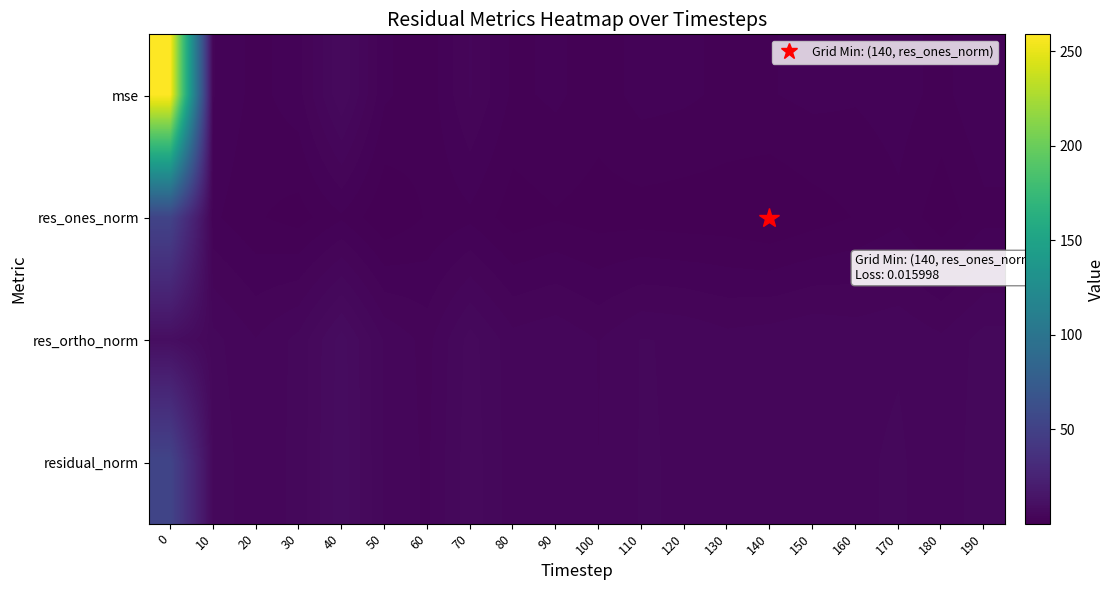

Reading right to left, transcribe all the data shown in this chart.

mse: 190=3.0	180=1.7	170=2.5	160=2.1	150=2.3	140=2.0	130=1.8	120=2.2	110=2.4	100=1.5	90=2.2	80=1.8	70=4.1	60=1.4	50=2.2	40=7.0	30=2.7	20=1.7	10=3.1	0=258.9
res_ones_norm: 190=1.7	180=0.4	170=1.8	160=1.1	150=0.5	140=0.0	130=0.4	120=0.4	110=0.6	100=0.6	90=0.9	80=0.5	70=1.8	60=1.1	50=0.1	40=1.9	30=0.6	20=1.2	10=2.2	0=52.5
res_ortho_norm: 190=5.5	180=4.3	170=4.9	160=4.7	150=5.0	140=4.7	130=4.4	120=4.9	110=5.1	100=4.0	90=4.9	80=4.5	70=6.5	60=3.7	50=4.9	40=8.6	30=5.4	20=4.1	10=5.4	0=9.6
residual_norm: 190=5.8	180=4.3	170=5.3	160=4.9	150=5.0	140=4.7	130=4.5	120=5.0	110=5.2	100=4.1	90=5.0	80=4.5	70=6.8	60=3.9	50=4.9	40=8.8	30=5.4	20=4.3	10=5.9	0=53.4